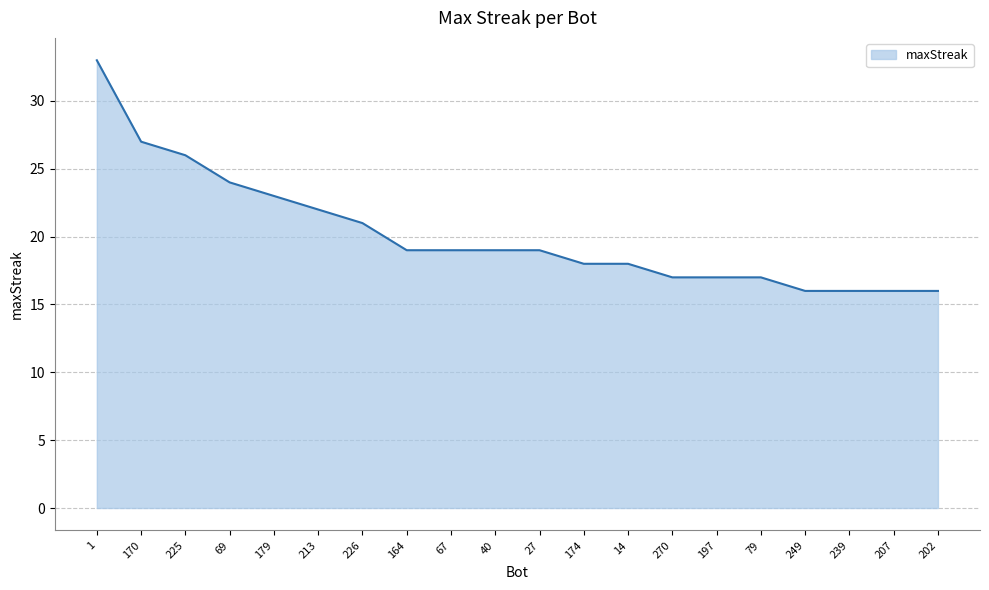

Reading left to right, what are all the values shown in this chart?

1=33	170=27	225=26	69=24	179=23	213=22	226=21	164=19	67=19	40=19	27=19	174=18	14=18	270=17	197=17	79=17	249=16	239=16	207=16	202=16